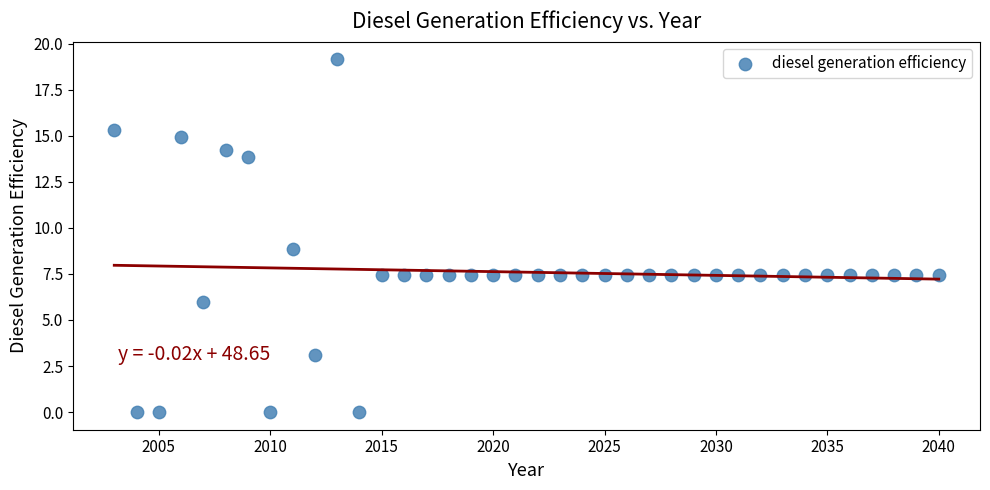

What is the range of Y values (max minus min)?

19.2